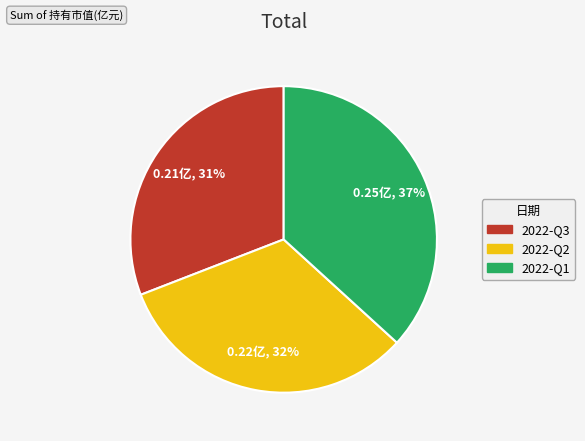

True or false: 2022-Q1 accounts for 42% of the total.

False